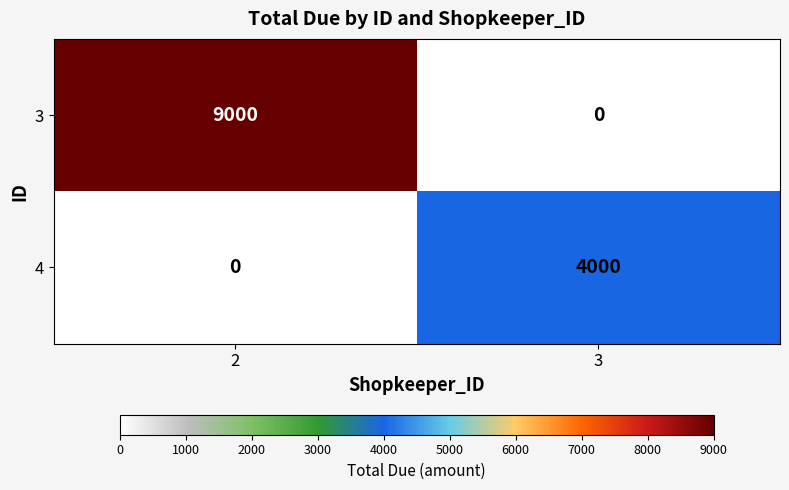

What is the spread (max minus min) of values at 3?

4000